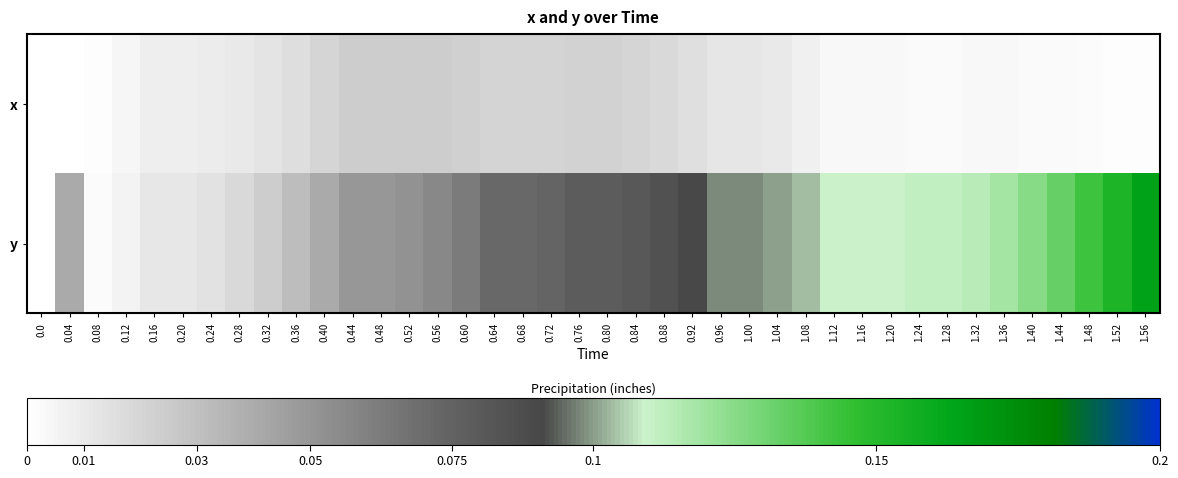

Reading left to right, transcribe all the data shown in this chart.

x: 0.0=0.0	0.04=0.0	0.08=0.0	0.12=0.0	0.16=0.0	0.20=0.0	0.24=0.0	0.28=0.0	0.32=0.0	0.36=0.0	0.40=0.0	0.44=0.0	0.48=0.0	0.52=0.0	0.56=0.0	0.60=0.0	0.64=0.0	0.68=0.0	0.72=0.0	0.76=0.0	0.80=0.0	0.84=0.0	0.88=0.0	0.92=0.0	0.96=0.0	1.00=0.0	1.04=0.0	1.08=0.0	1.12=0.0	1.16=0.0	1.20=0.0	1.24=0.0	1.28=0.0	1.32=0.0	1.36=0.0	1.40=0.0	1.44=0.0	1.48=0.0	1.52=0.0	1.56=0.0
y: 0.0=0.0	0.04=0.0	0.08=0.0	0.12=0.0	0.16=0.0	0.20=0.0	0.24=0.0	0.28=0.0	0.32=0.0	0.36=0.0	0.40=0.0	0.44=0.0	0.48=0.0	0.52=0.1	0.56=0.1	0.60=0.1	0.64=0.1	0.68=0.1	0.72=0.1	0.76=0.1	0.80=0.1	0.84=0.1	0.88=0.1	0.92=0.1	0.96=0.1	1.00=0.1	1.04=0.1	1.08=0.1	1.12=0.1	1.16=0.1	1.20=0.1	1.24=0.1	1.28=0.1	1.32=0.1	1.36=0.1	1.40=0.1	1.44=0.1	1.48=0.1	1.52=0.2	1.56=0.2